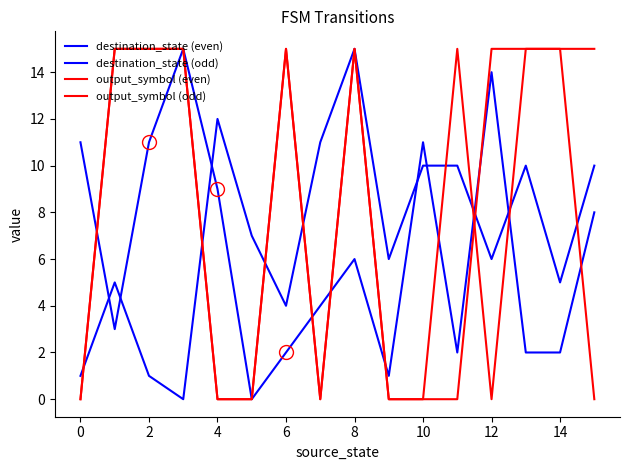

How many positive values does the destination_state (even) series have?

15